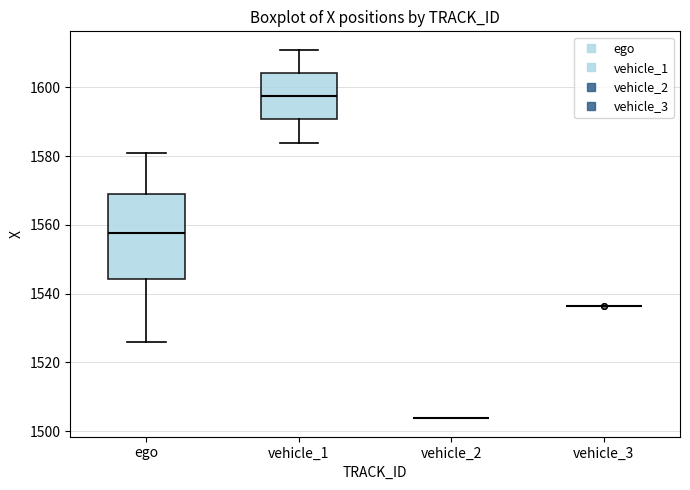

Comparing the boxes themselves (not the whiskers), which one is the tallest?

ego